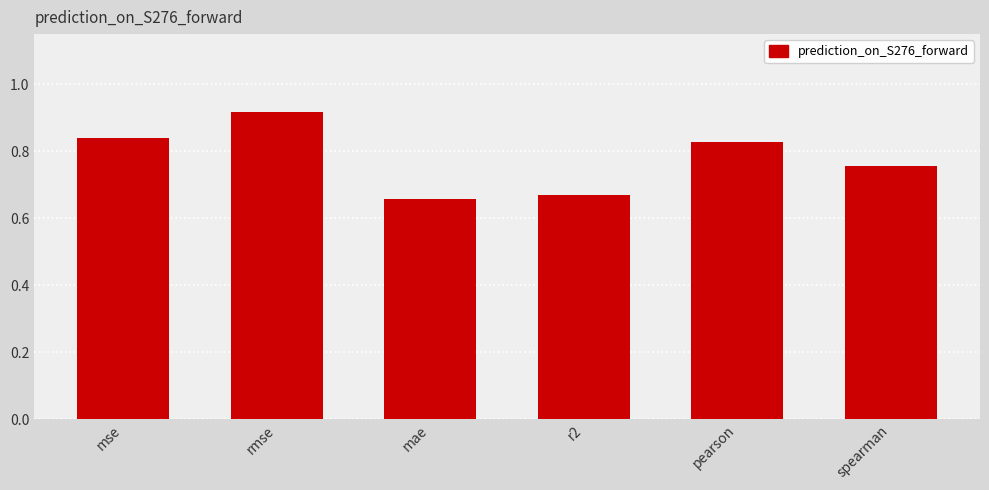

The chart shows a value of 0.2 at rmse. True or false?

False